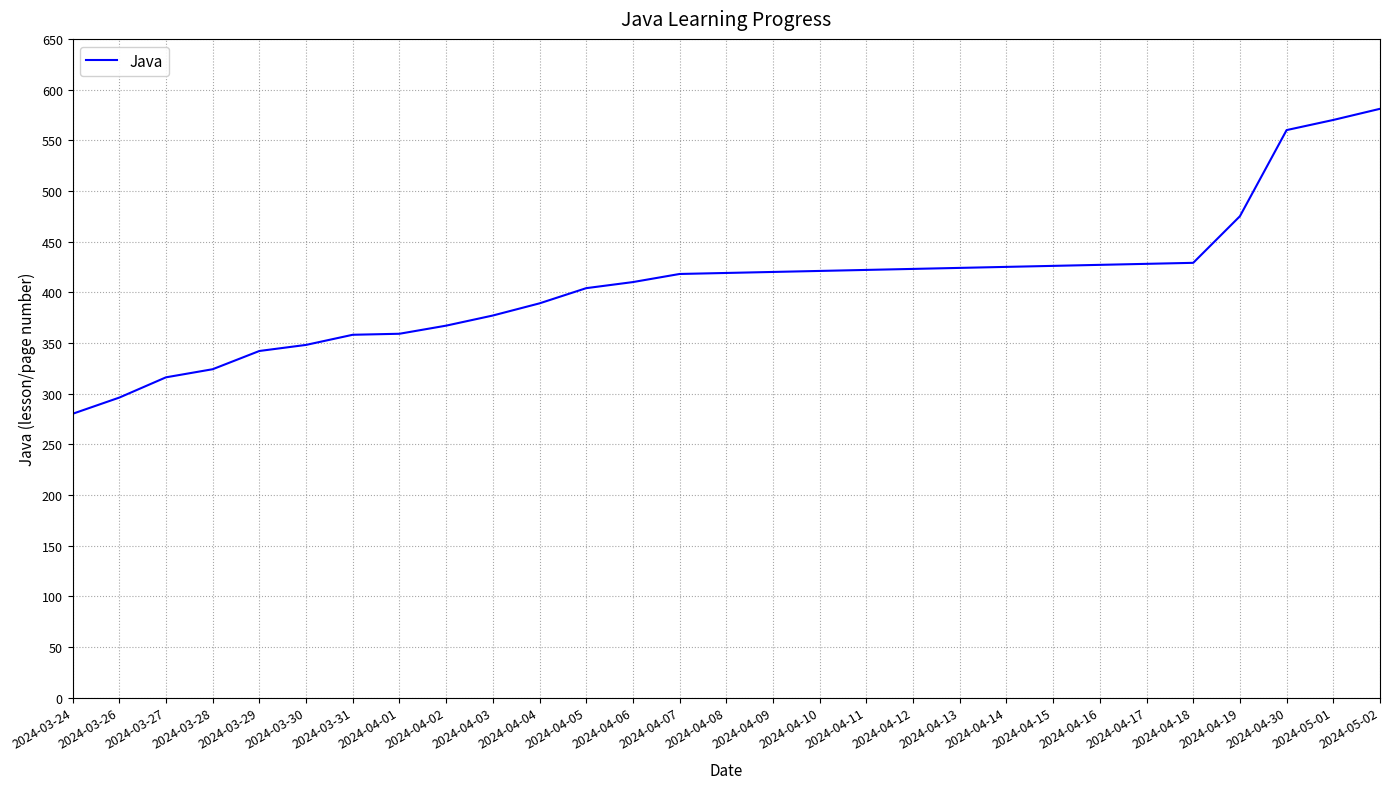

What value does the data have at 2024-04-19, to the nearest 10?

480